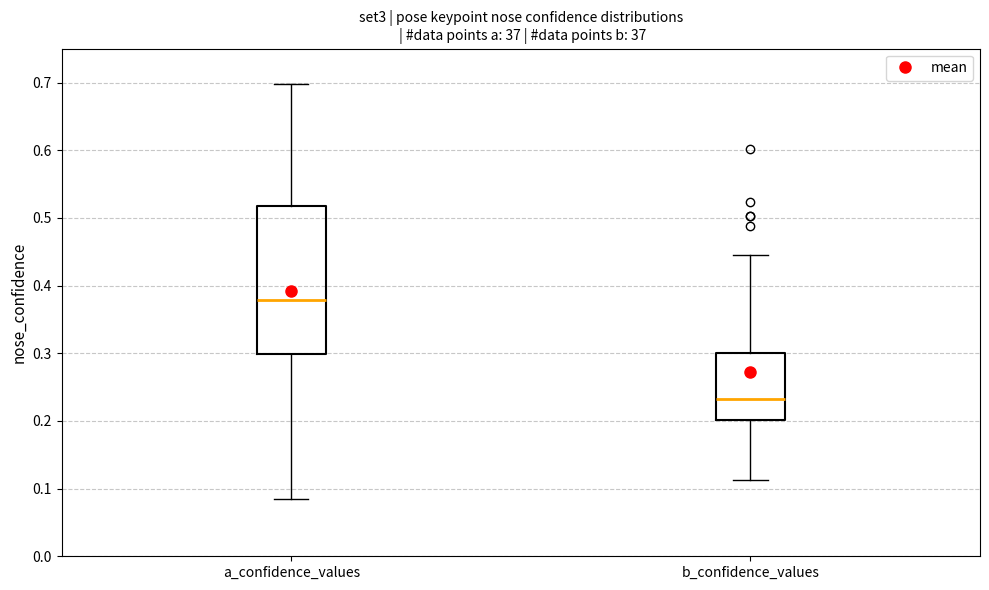

Which box has the highest median line?

a_confidence_values